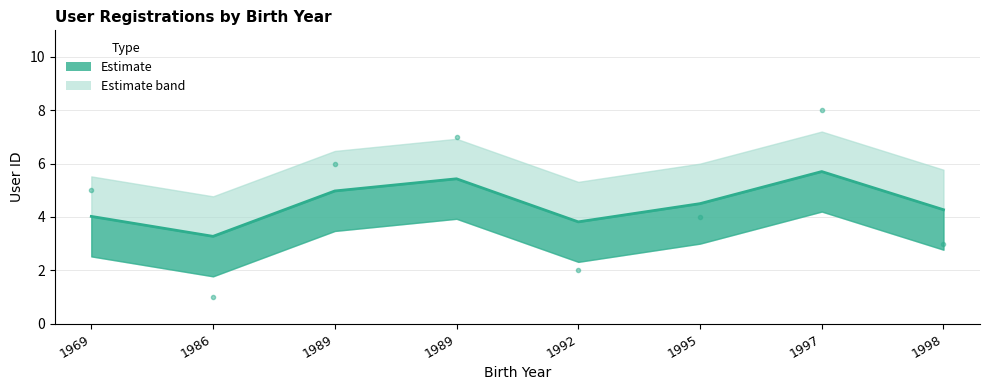

Approximately how many times larger is the value at 1997 compared to 1969?

1.4